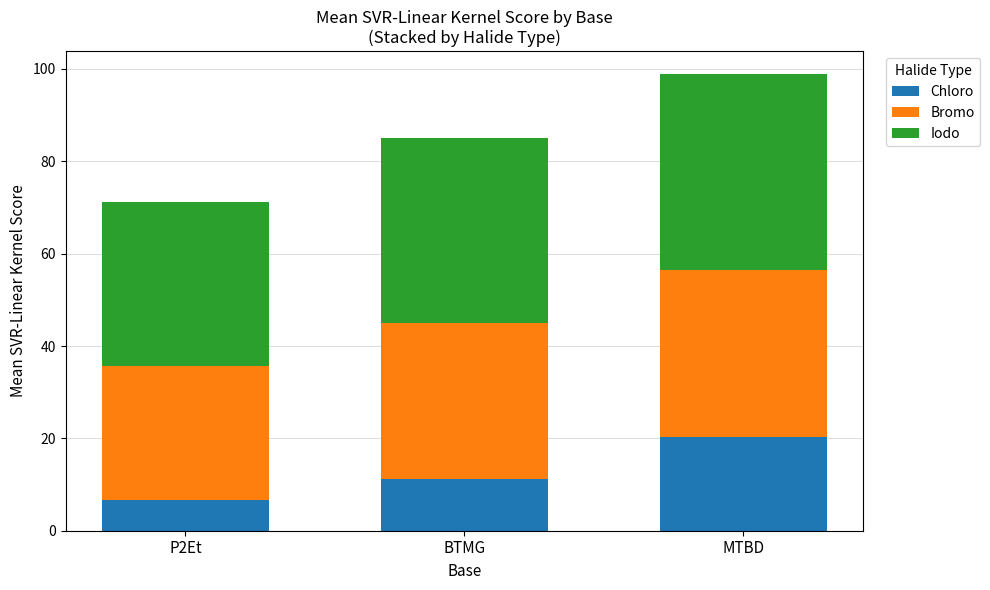

At which label does Chloro reach its minimum?

P2Et